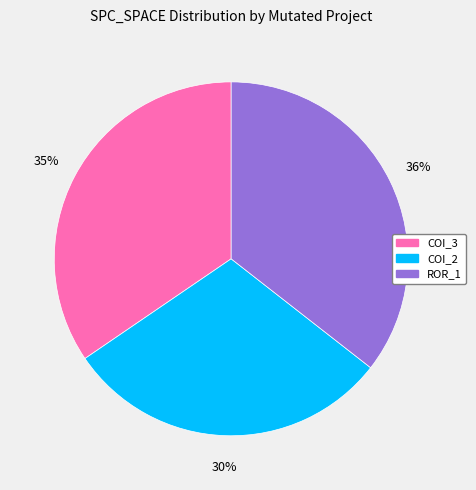

How many slices are in this pie chart?

3